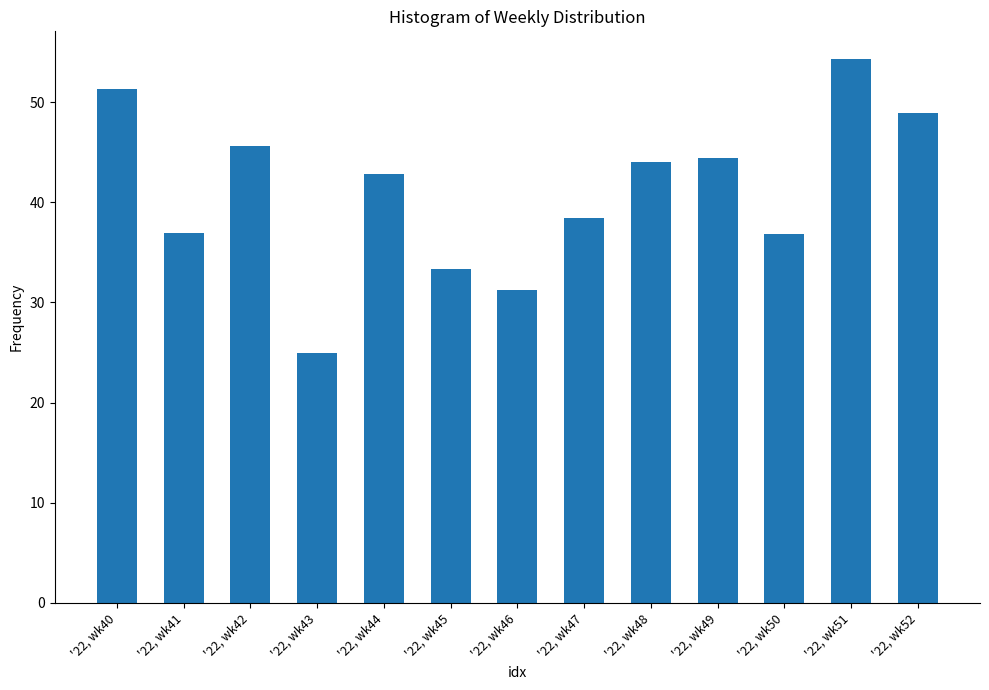

Approximately how many times larger is the value at '22, wk46 compared to '22, wk50?

0.8